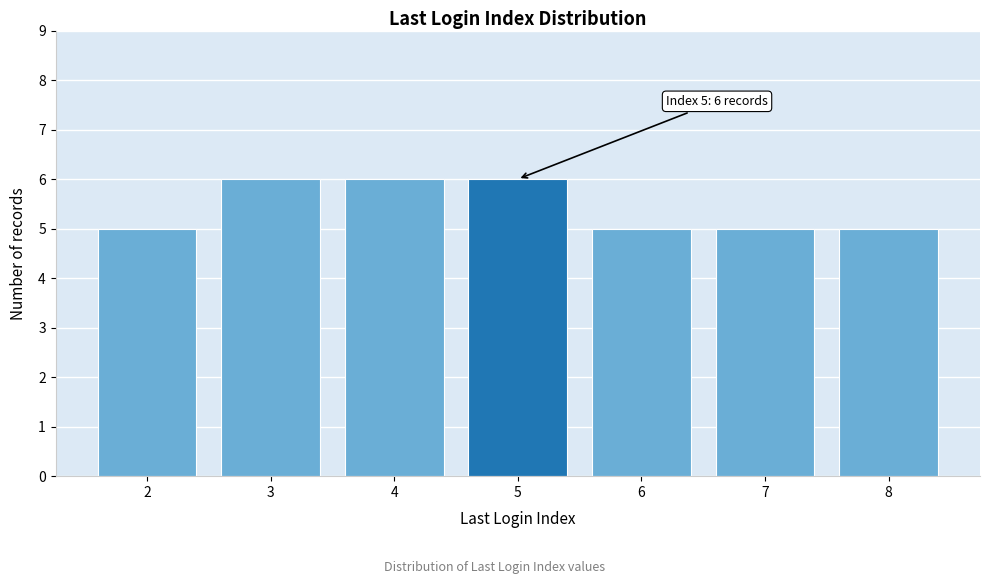

Reading right to left, extract all data points from this chart.

8=5	7=5	6=5	5=6	4=6	3=6	2=5